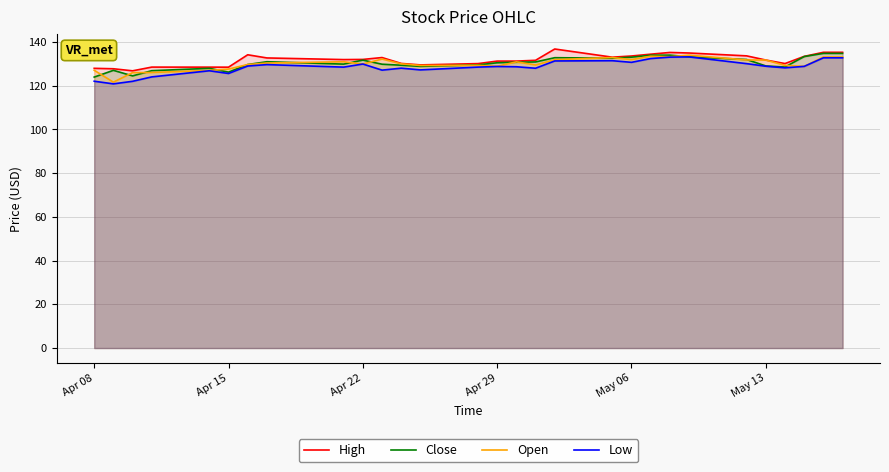

What is the maximum value shown in the chart?

136.8